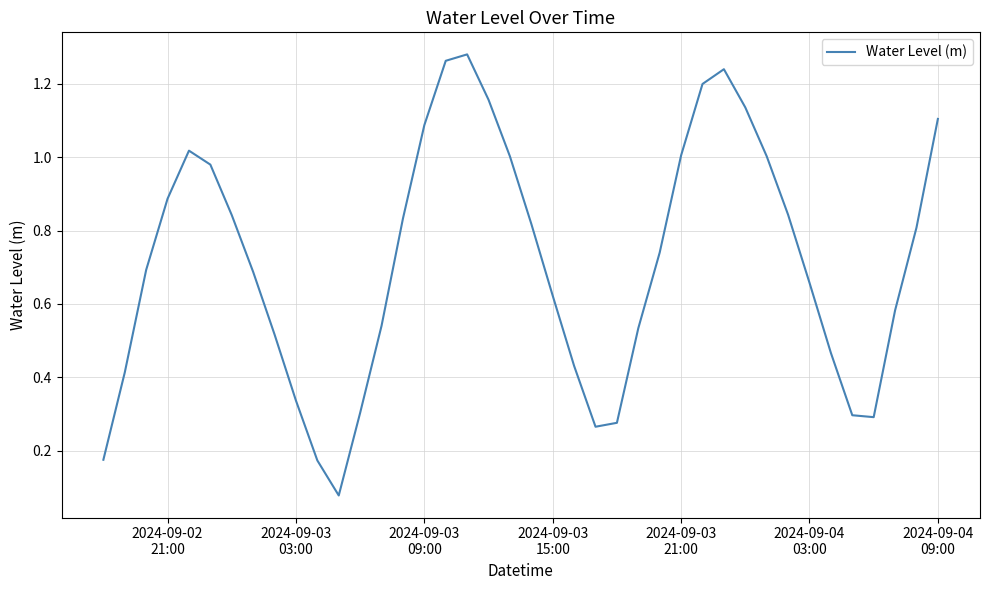

Does the chart display data point markers on the line(s)?

No